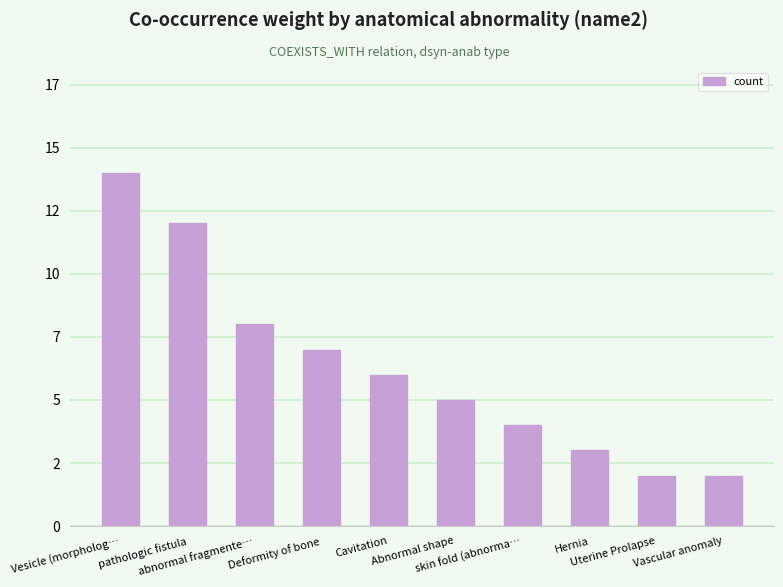

List the labels in order of value, smallest first.

Uterine Prolapse, Vascular anomaly, Hernia, skin fold (abnorma…, Abnormal shape, Cavitation, Deformity of bone, abnormal fragmente…, pathologic fistula, Vesicle (morpholog…